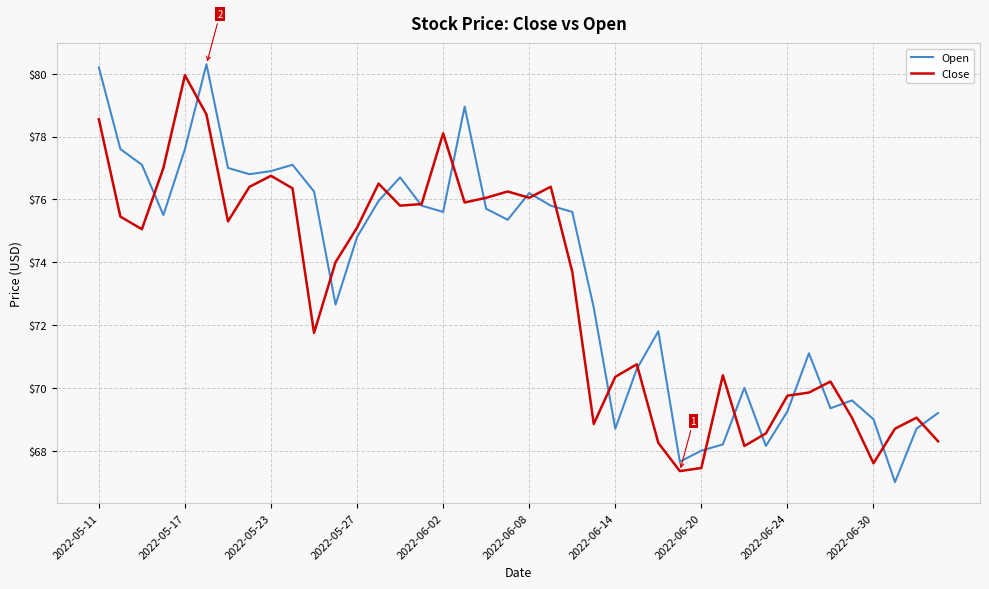

What is the greatest value displayed?

80.3